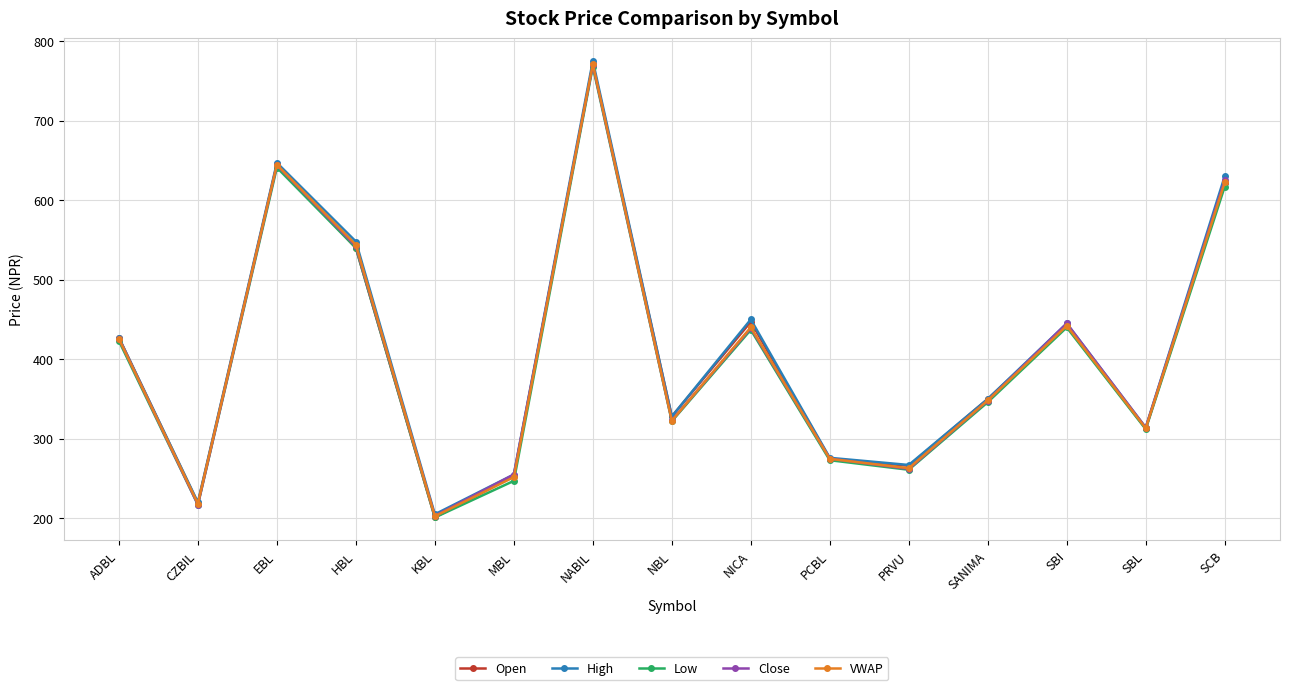

How many interior local valleys does the Open series have?

5